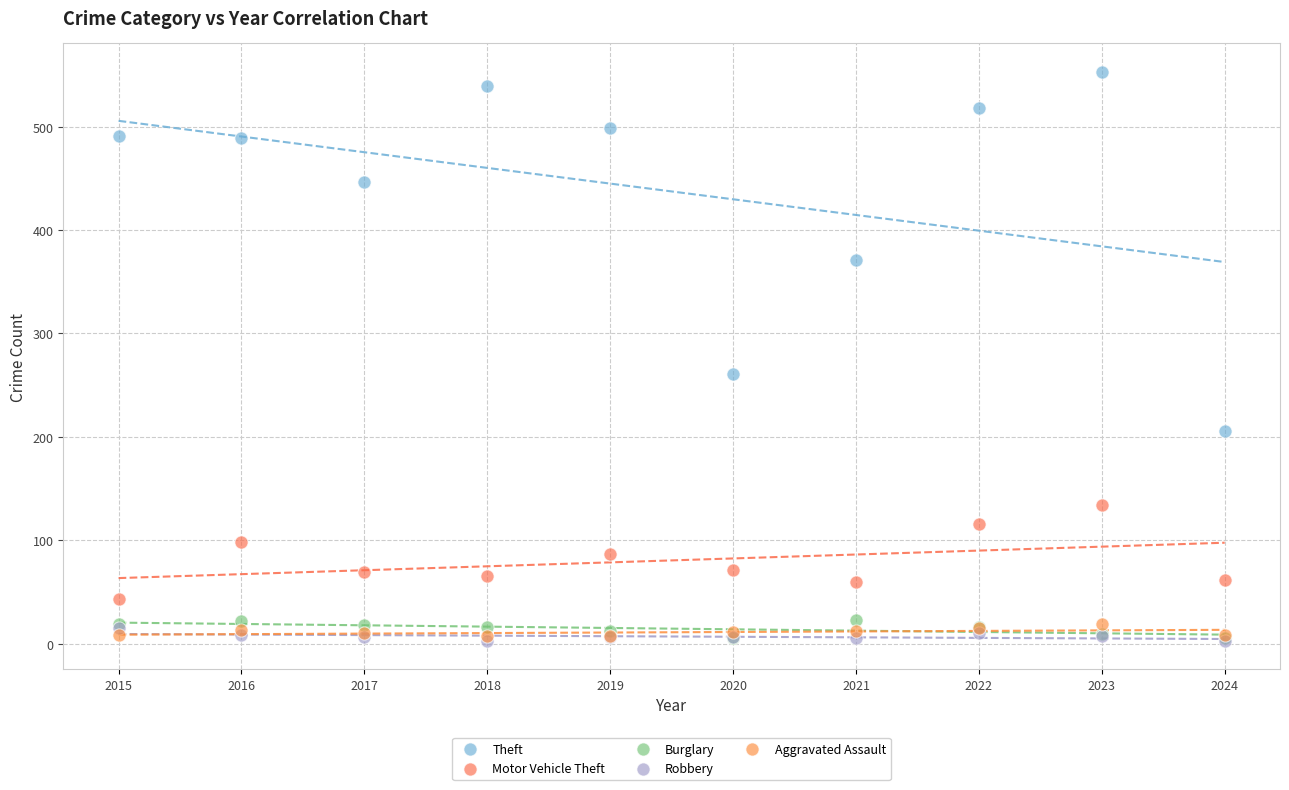

Which series contains the highest Y value?

Theft